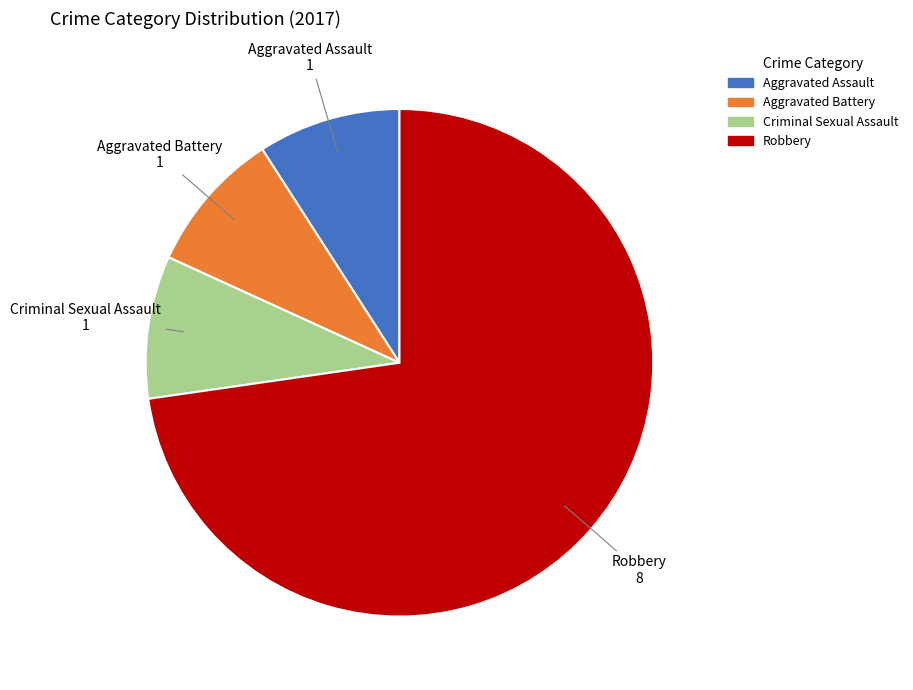

How many slices are in this pie chart?

4